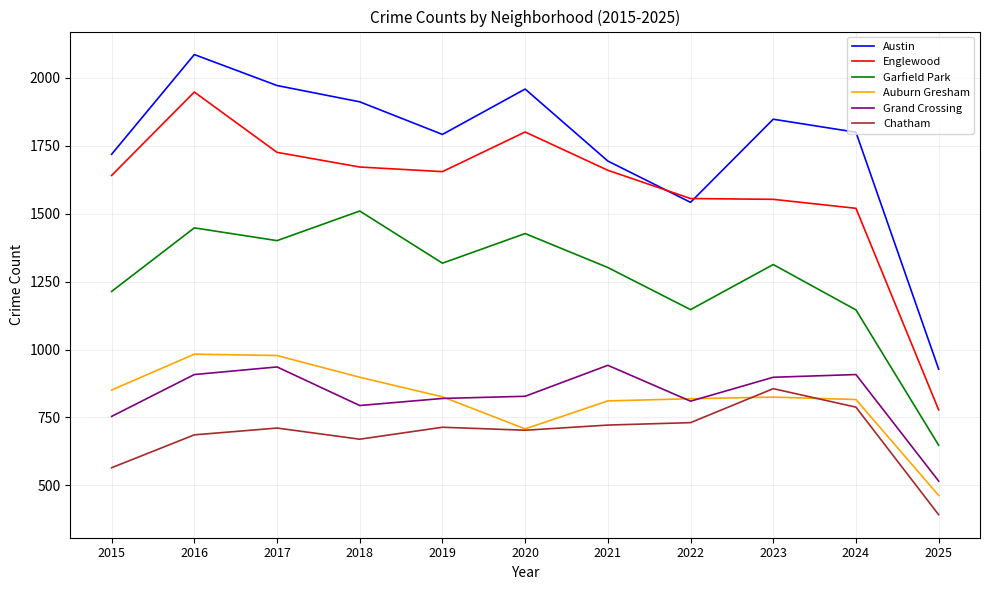

The value of Garfield Park at 2018 is 1510. True or false?

True